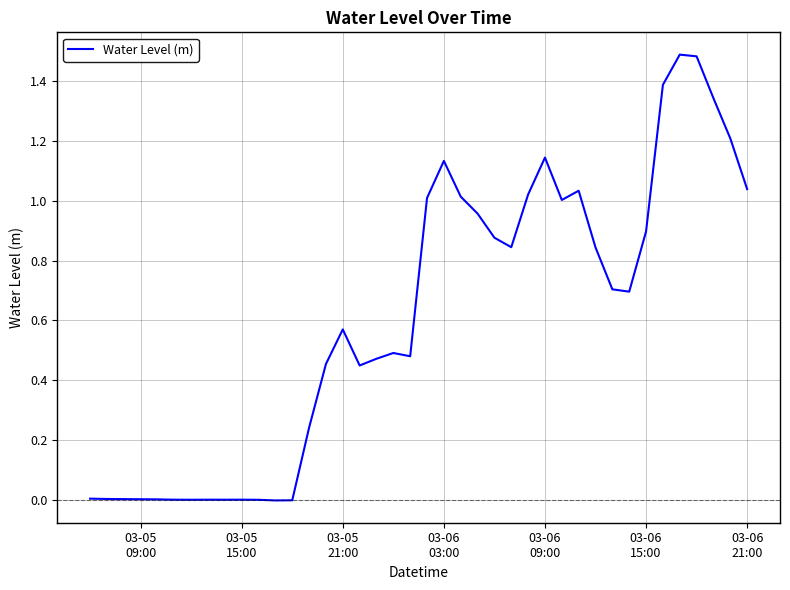

What is the greatest value displayed?

1.5